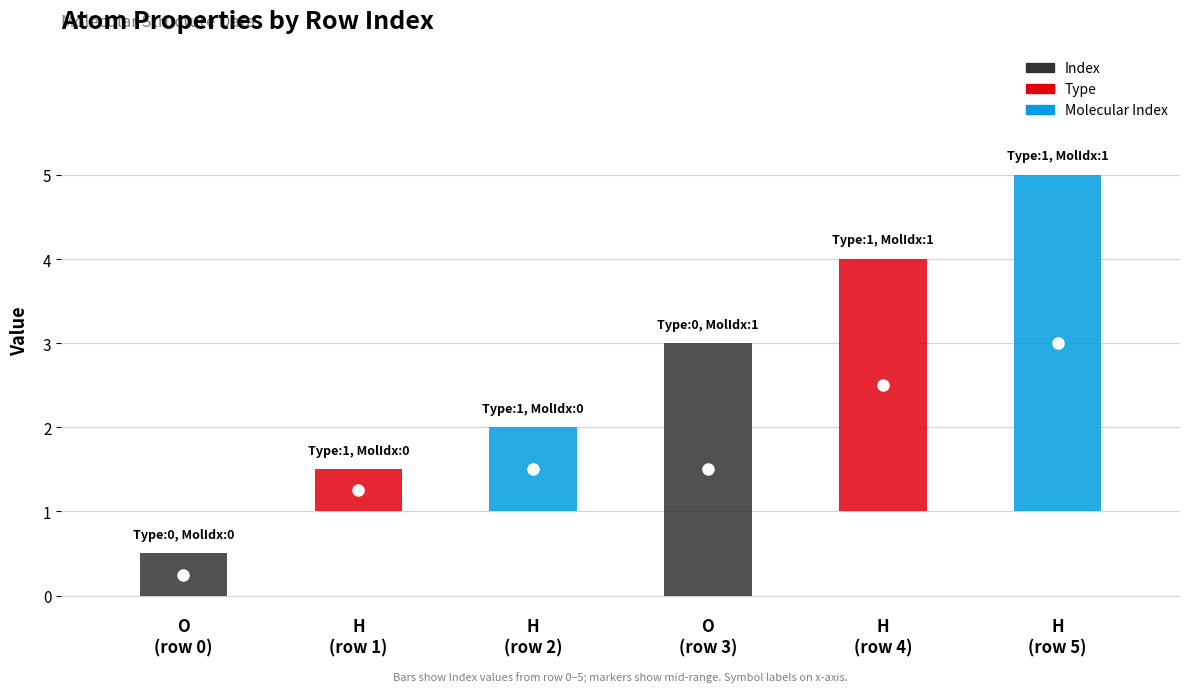

At which label does Index reach its peak?

5